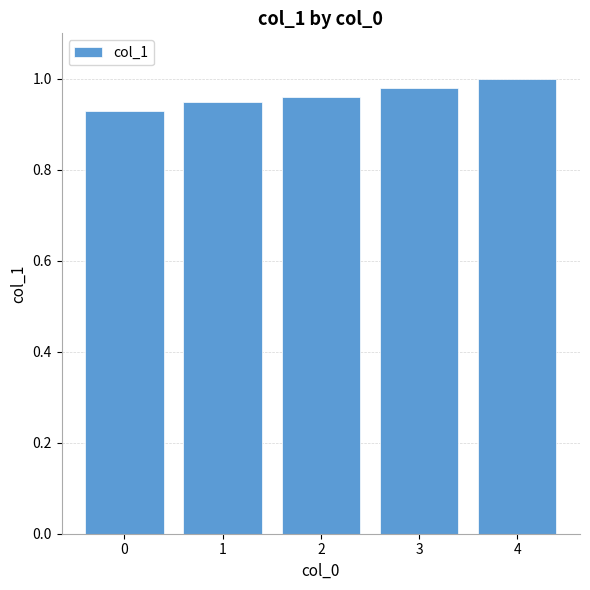

Count the number of categories in the chart.

5